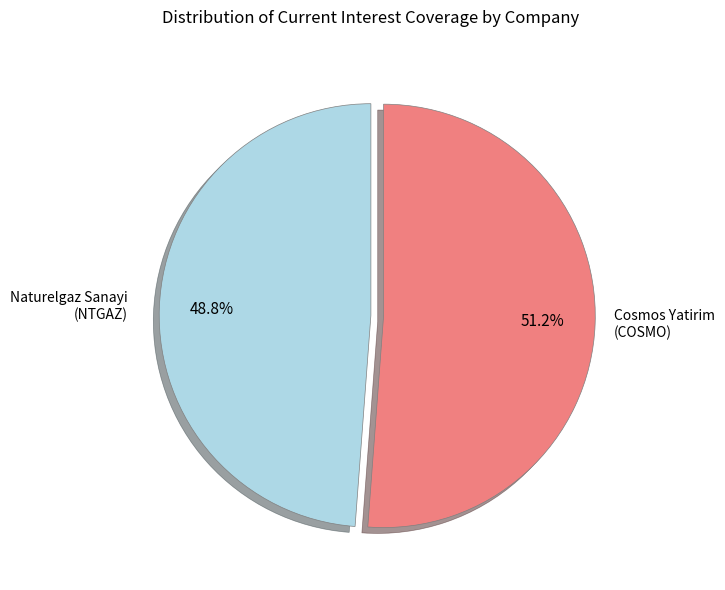

Is there a majority slice in this chart?

Yes